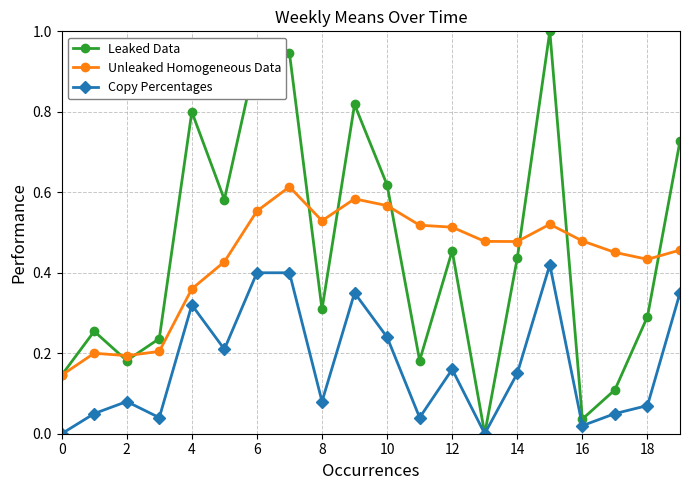

At how many categories does at least one series exceed 0?

20